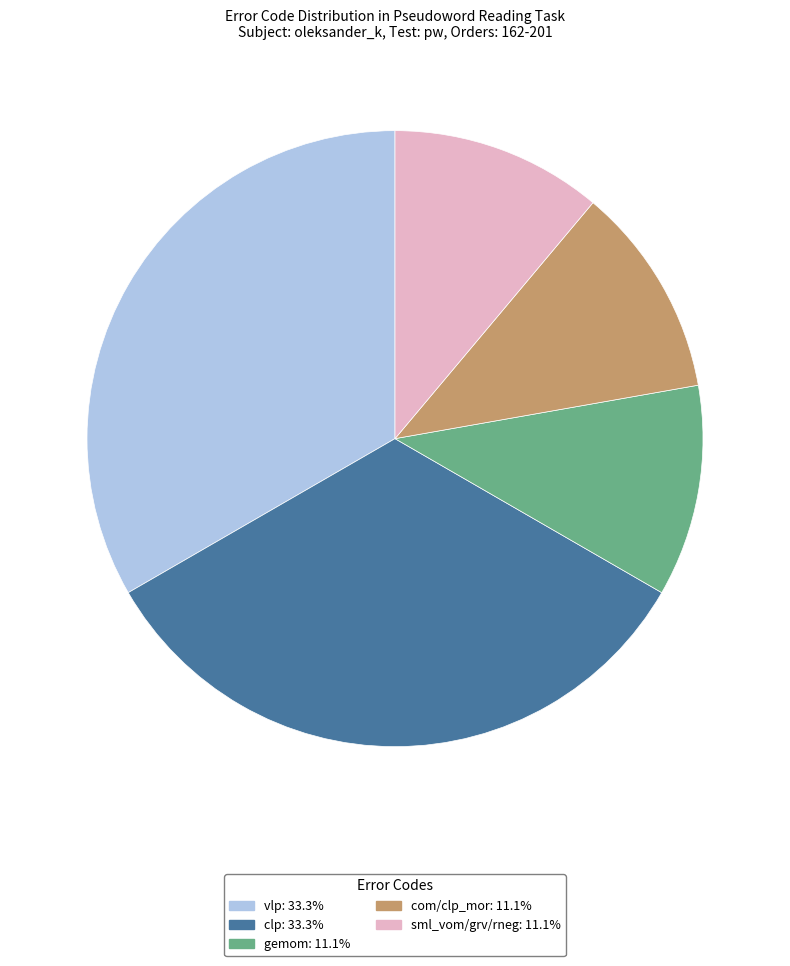

Between vlp and gemom, which is larger?

vlp